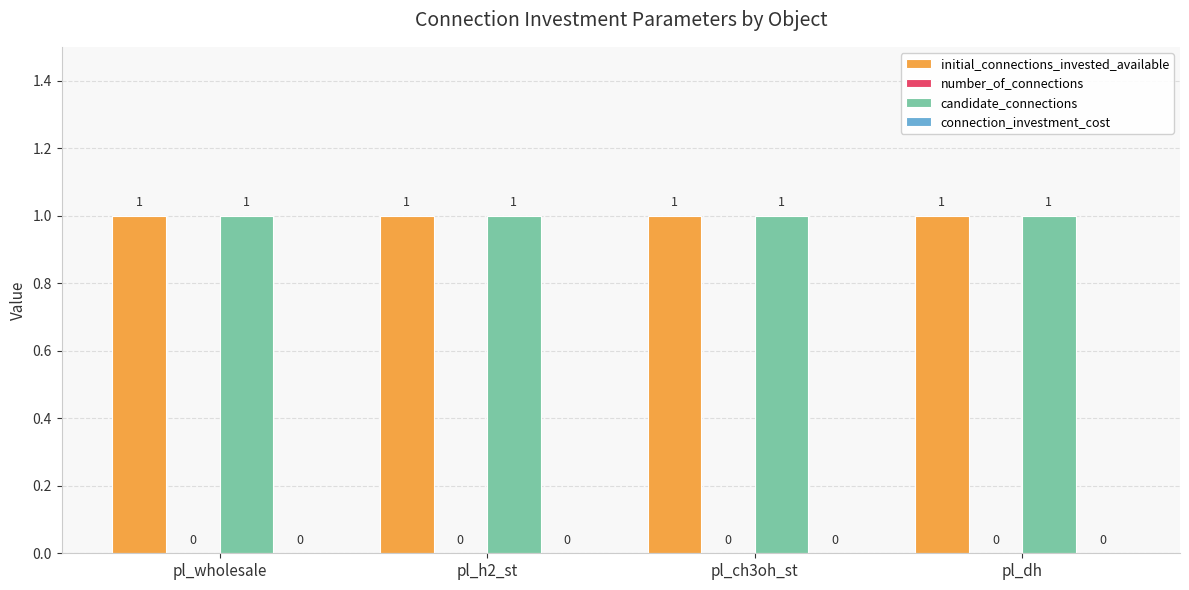

What is the label of the 1st bar from the right?

pl_dh